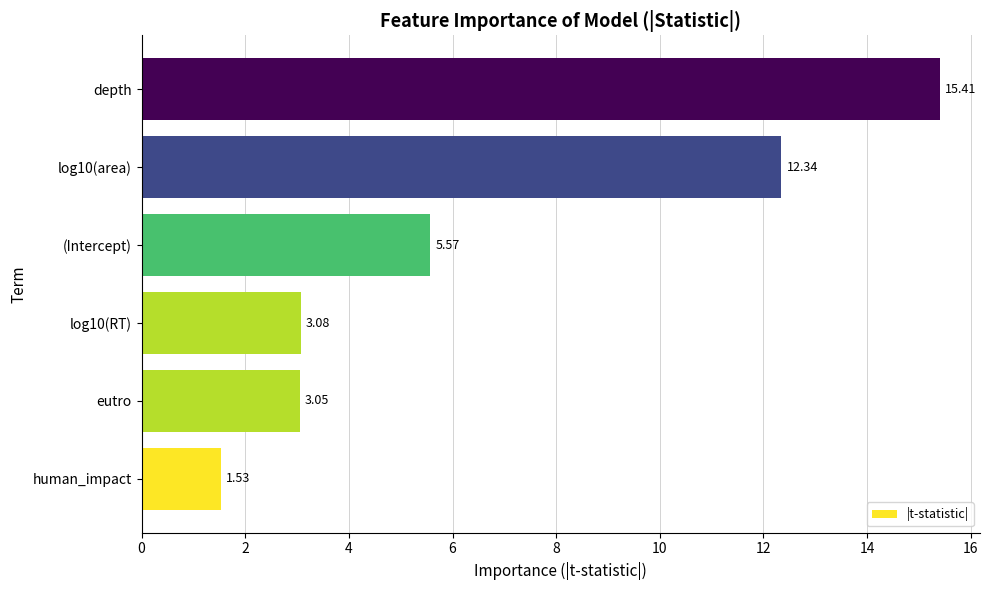

List the labels in order of value, largest first.

depth, log10(area), (Intercept), log10(RT), eutro, human_impact